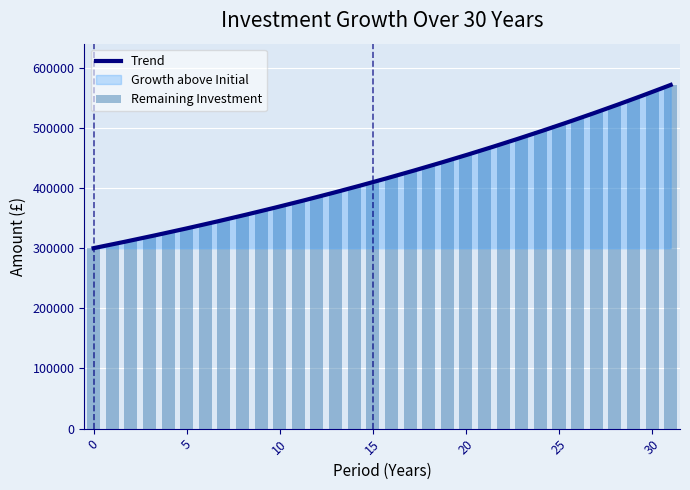

What is the sum of the values at 1 and 26?

821280.2